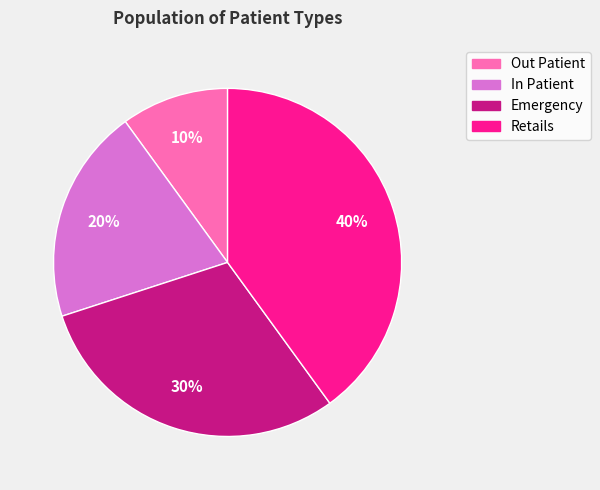

Is Retails the majority of the pie?

No